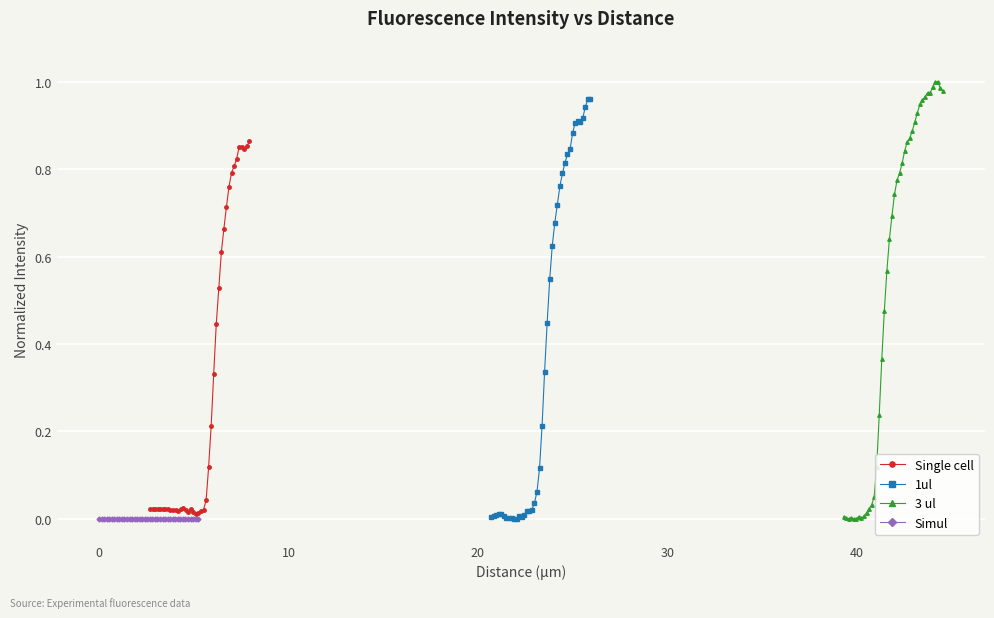

What is the sum of all 3 ul values?

21.4